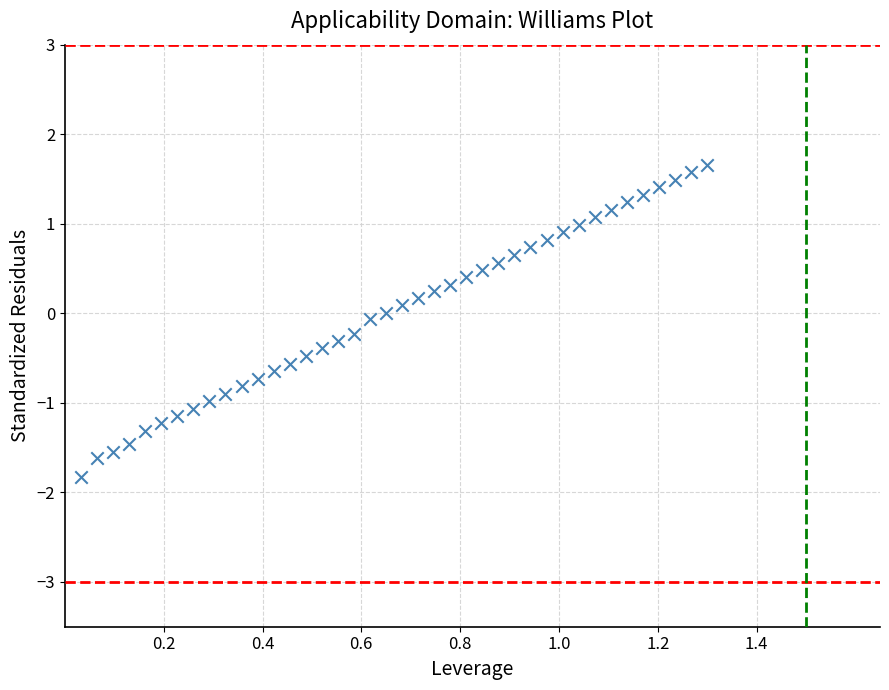

What is the range of Y values (max minus min)?

3.5